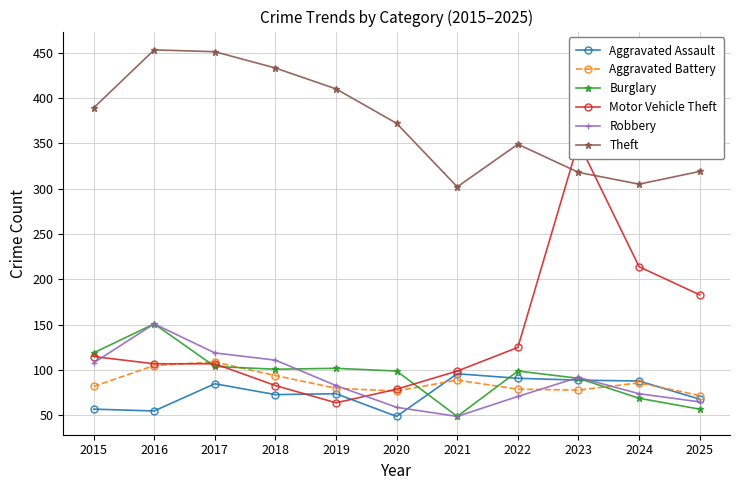

Read the Aggravated Battery value at 2018, to the nearest 10.

90